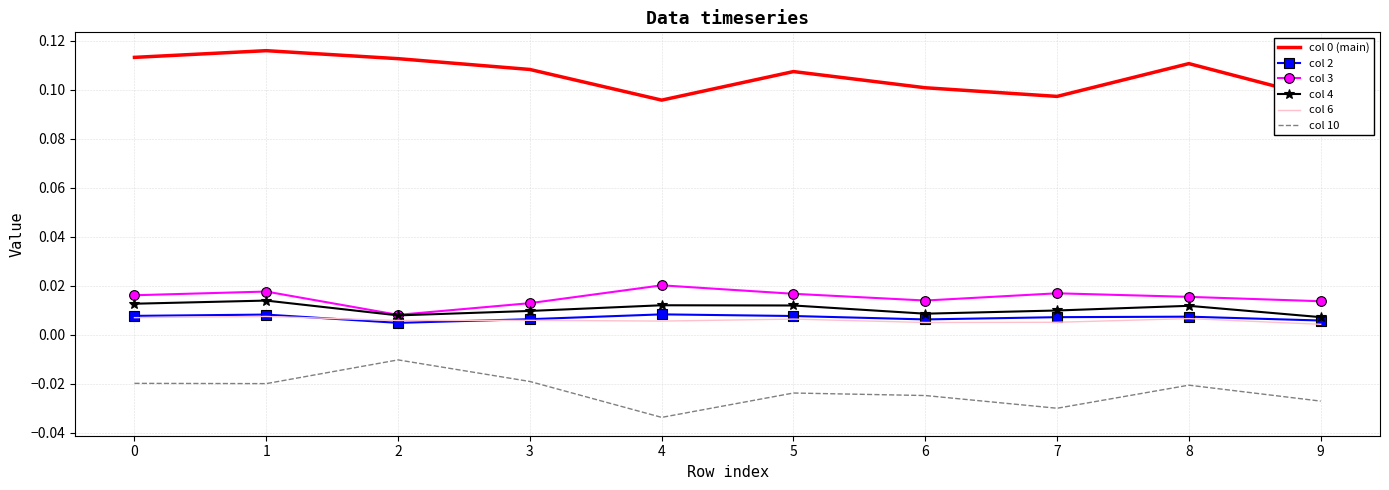

True or false: col 4 and col 10 cross at least once.

False